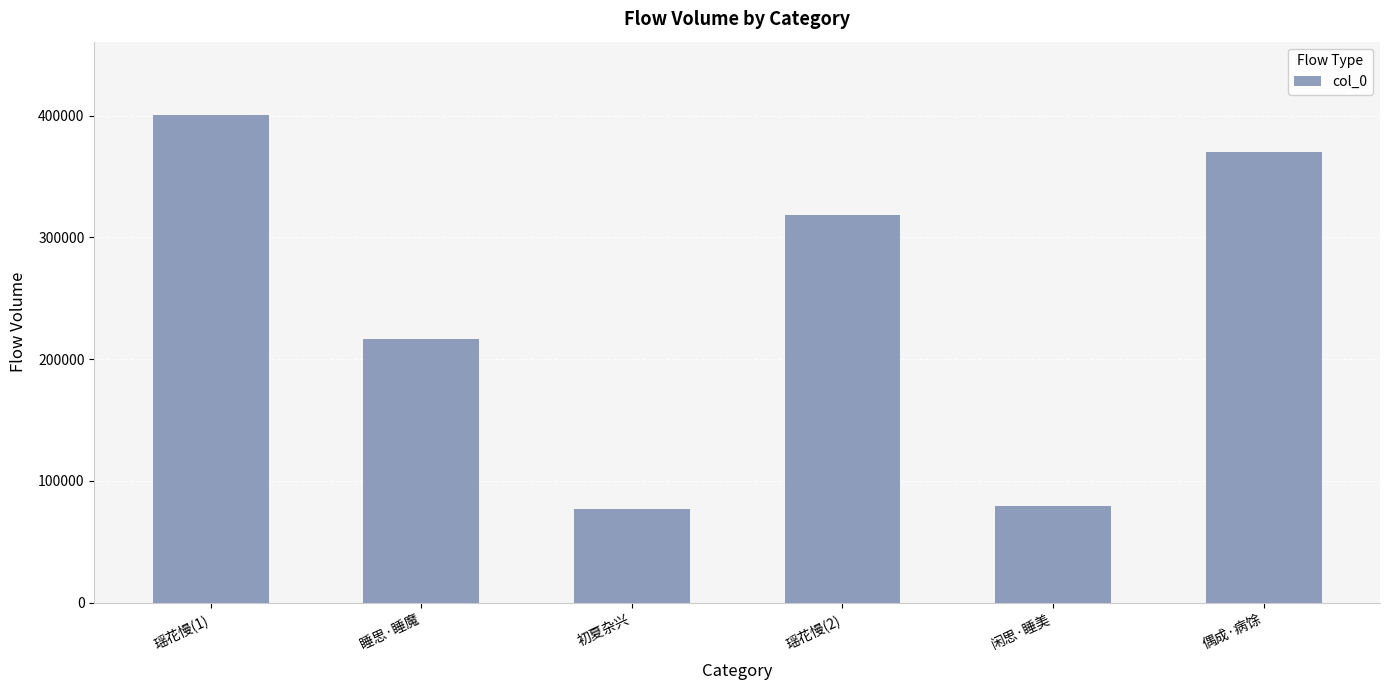

Where does the data first go above 318457?

瑶花慢(1)